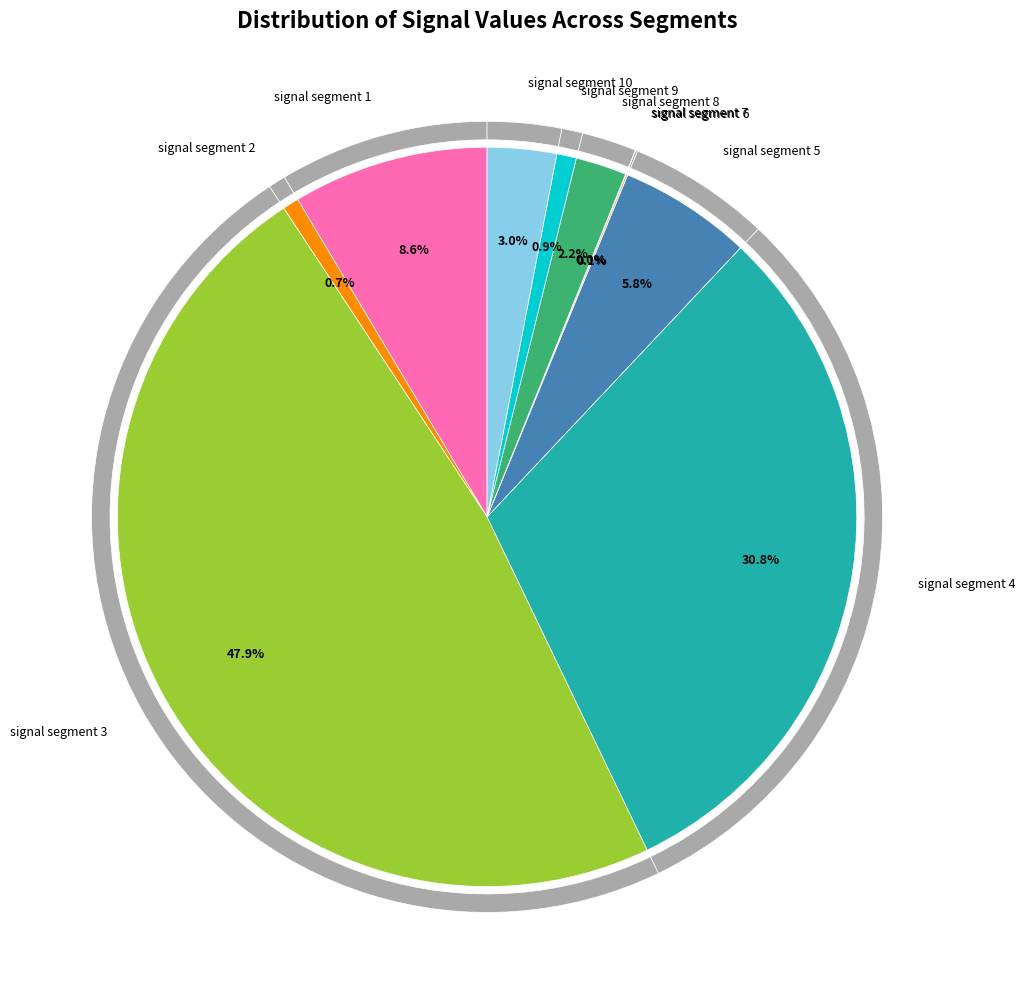

Count the number of slices in the pie.

10